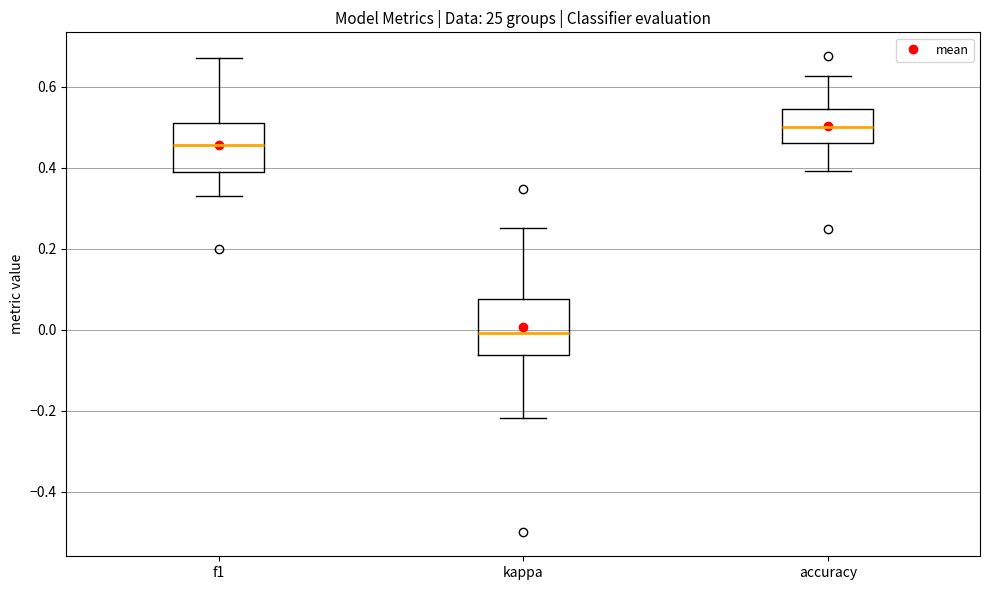

Where is the upper edge of the box for accuracy on the y-axis? The values are not printed on the chart, so give them approximately, as read against the axis.

0.54